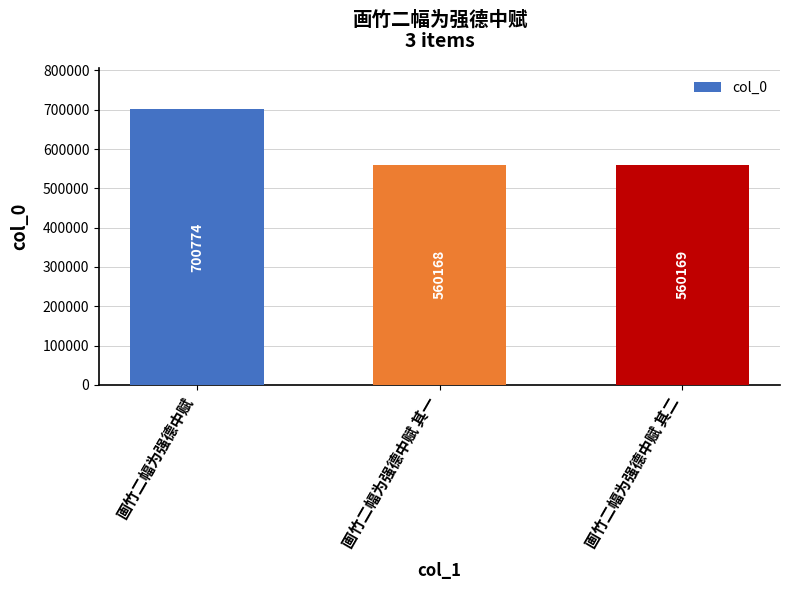

How many bars are there in total?

3